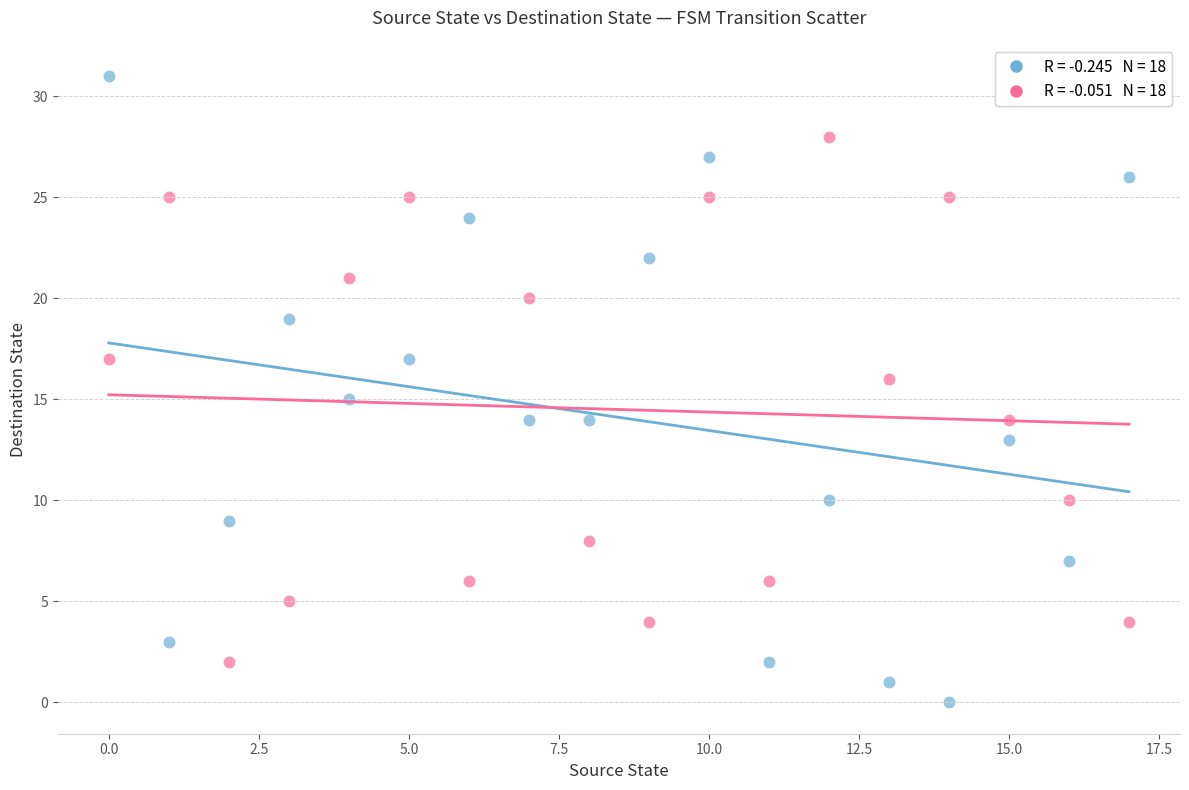

Across all data points, what is the range of Y values (max minus min)?

31